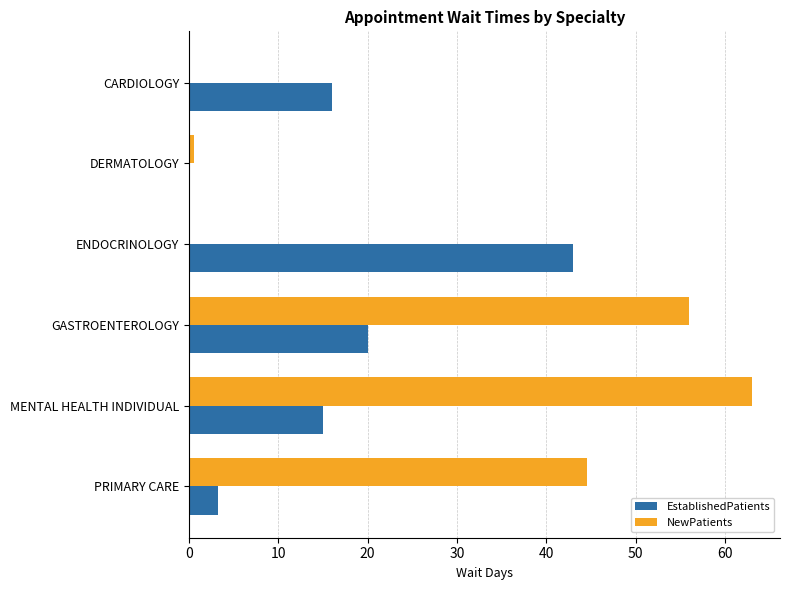

What is the sum of all EstablishedPatients values?

97.2